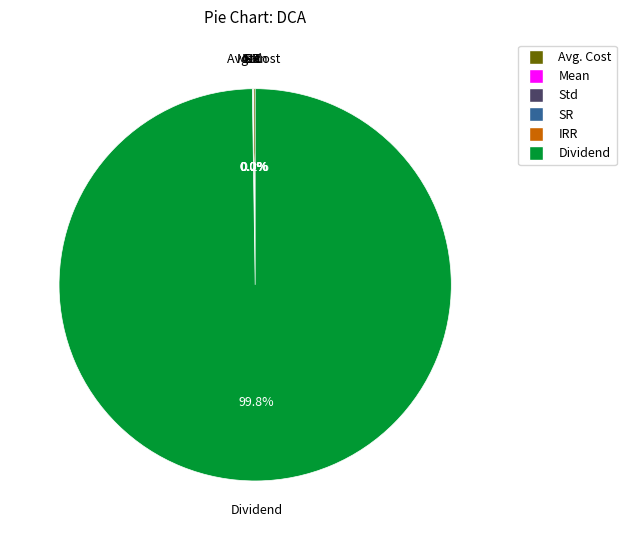

Which category accounts for the majority?

Dividend